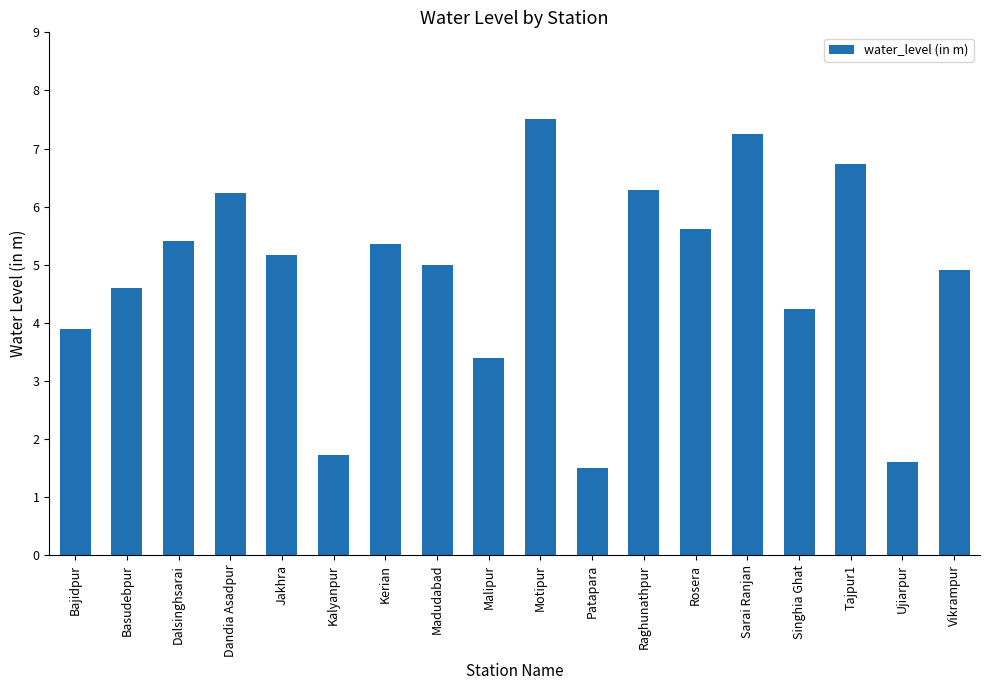

What is the maximum value shown in the chart?

7.5